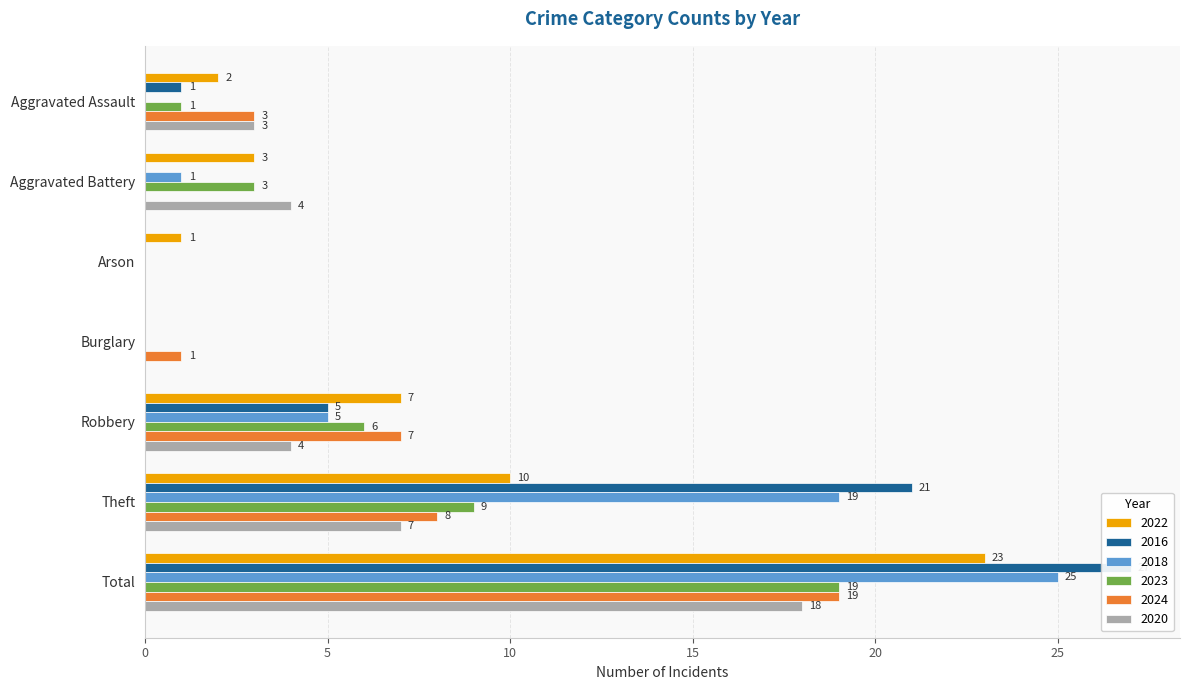

What is the maximum value for 2022?

23